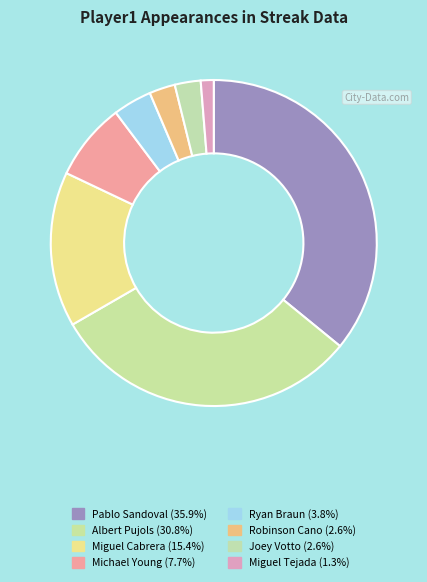

Which slice is the smallest?

Miguel Tejada